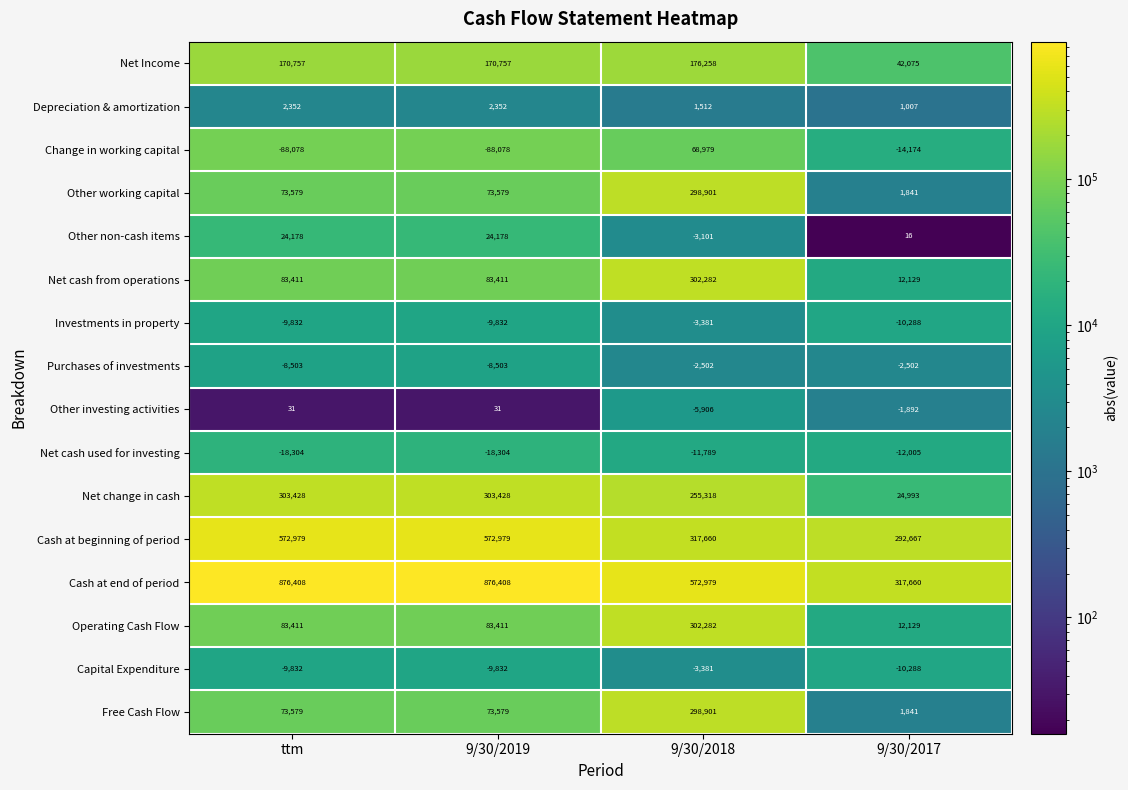

Which category has the lowest value in the Net cash from operations series?

9/30/2017